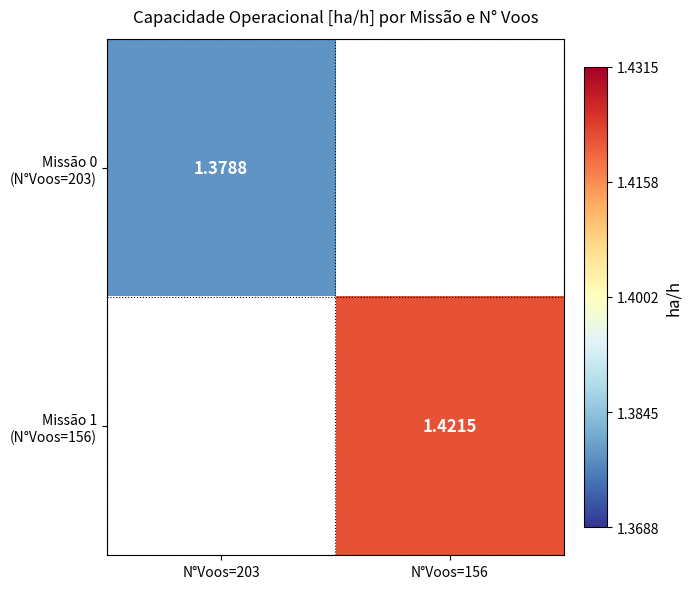

True or false: Missão 1 (N°Voos=156) has a value of 0.4 at N°Voos=156.

False